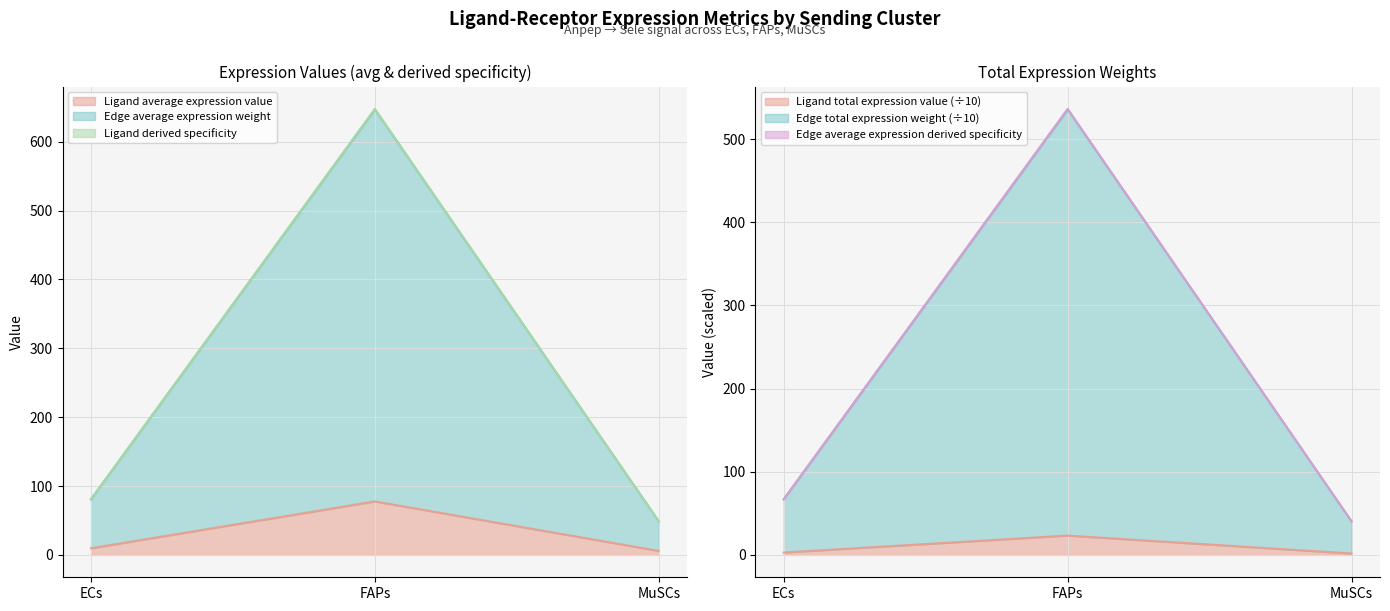

What position from the left is ECs?

1